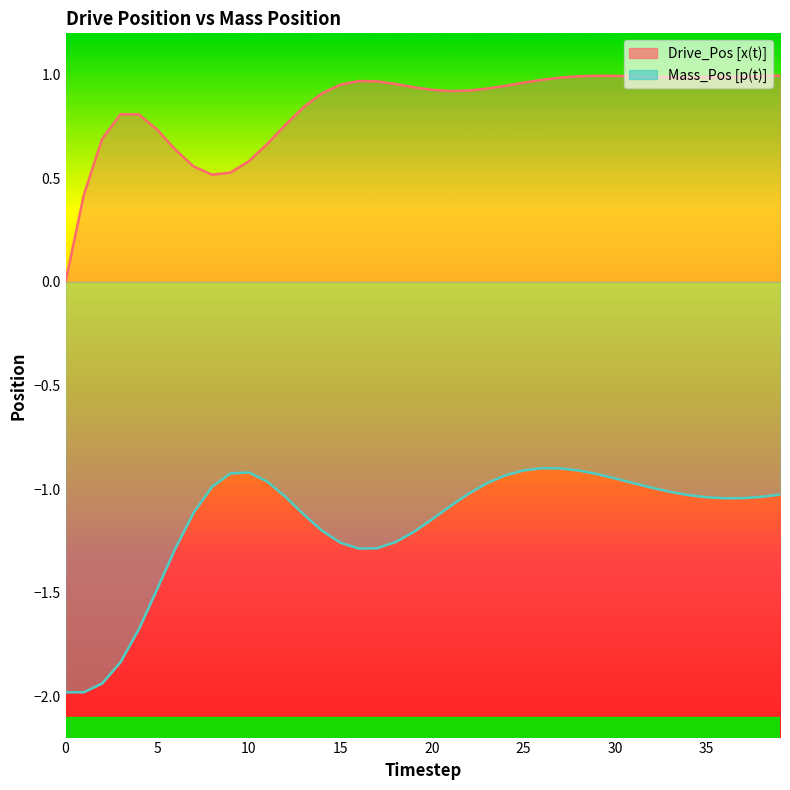

Which series has the widest spread of values?

Mass_Pos [p(t)]